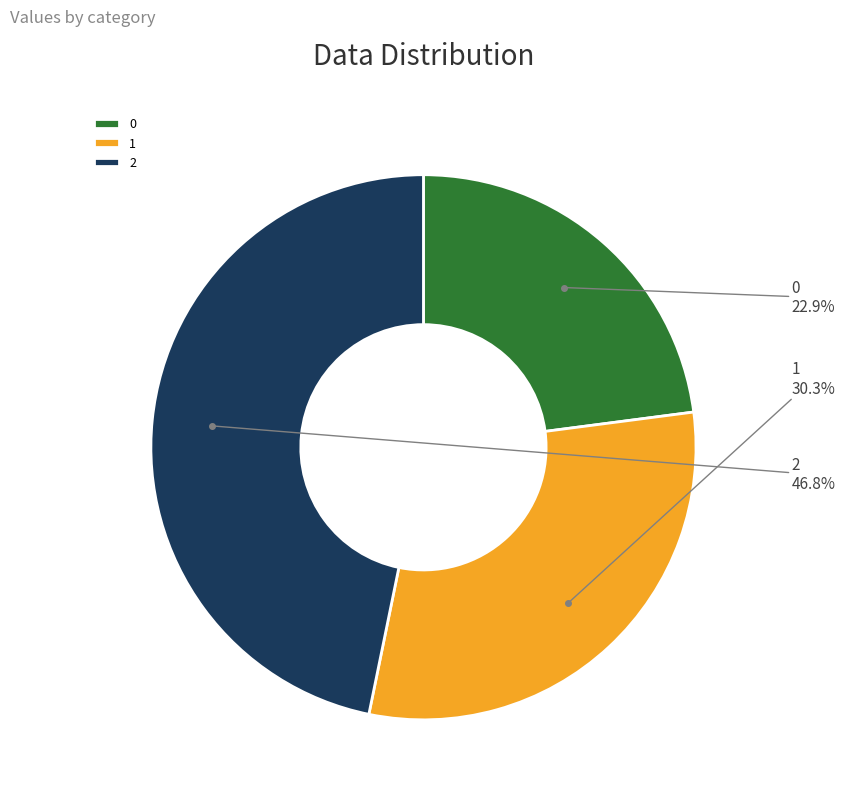

What percentage is the 0 slice, to the nearest percent?

23%